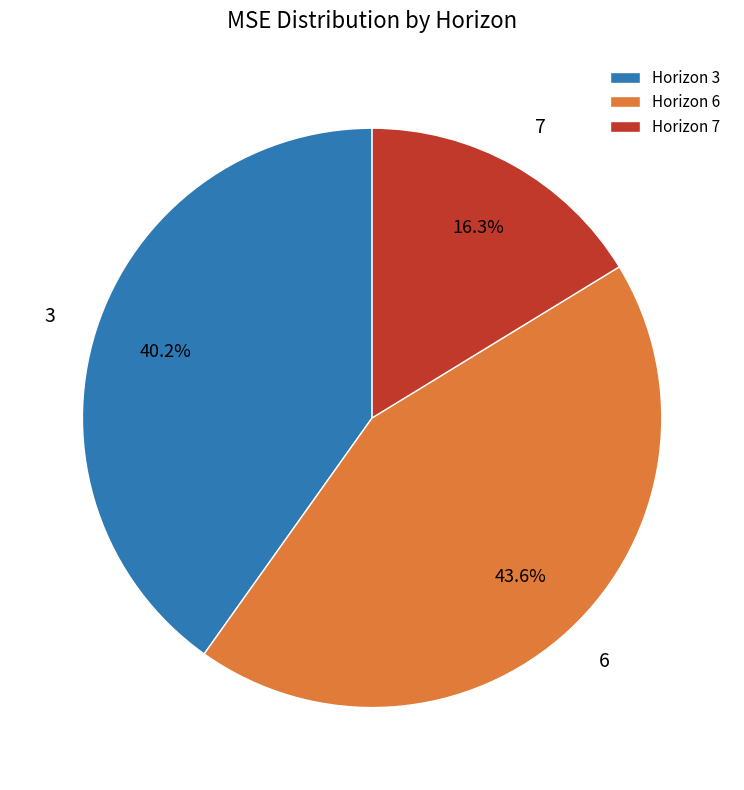

Rank the categories by value from lowest to highest.

Horizon 7, Horizon 3, Horizon 6